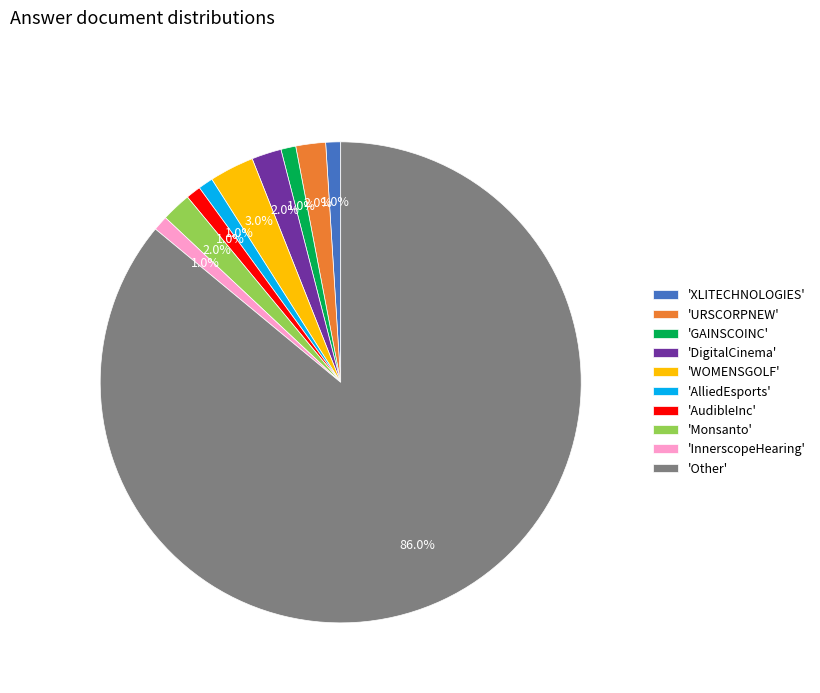

Between 'Other' and 'AudibleInc', which is larger?

'Other'